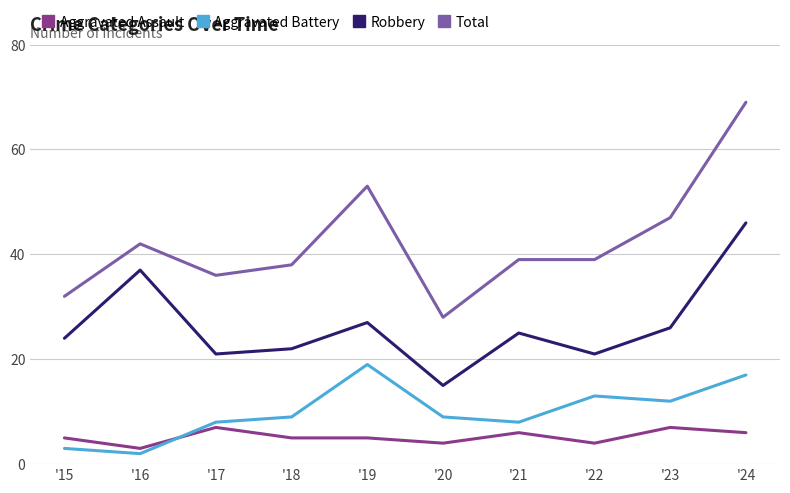

Reading right to left, extract all data points from this chart.

Aggravated Assault: '24=6	'23=7	'22=4	'21=6	'20=4	'19=5	'18=5	'17=7	'16=3	'15=5
Aggravated Battery: '24=17	'23=12	'22=13	'21=8	'20=9	'19=19	'18=9	'17=8	'16=2	'15=3
Robbery: '24=46	'23=26	'22=21	'21=25	'20=15	'19=27	'18=22	'17=21	'16=37	'15=24
Total: '24=69	'23=47	'22=39	'21=39	'20=28	'19=53	'18=38	'17=36	'16=42	'15=32